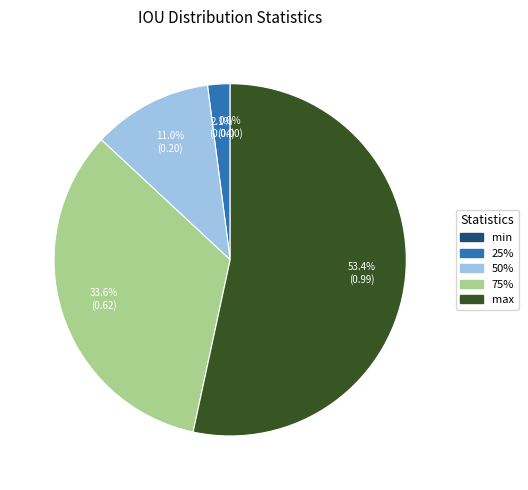

To the nearest percent, what is the average slice percentage?

20%